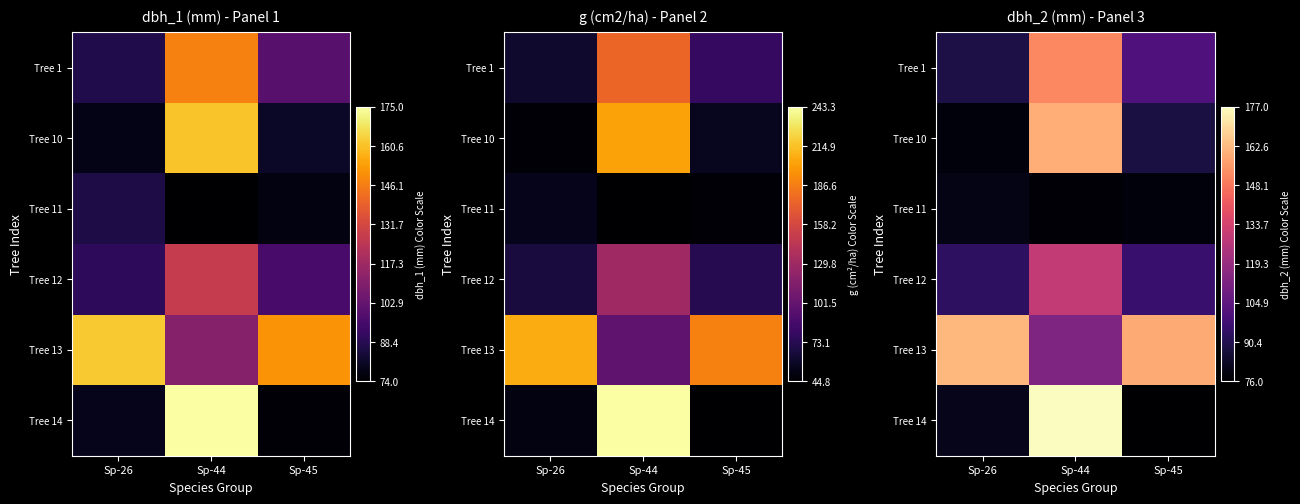

Rank the series by their maximum value, from lowest to highest.

Tree 11, Tree 12, Tree 1, Tree 10, Tree 13, Tree 14